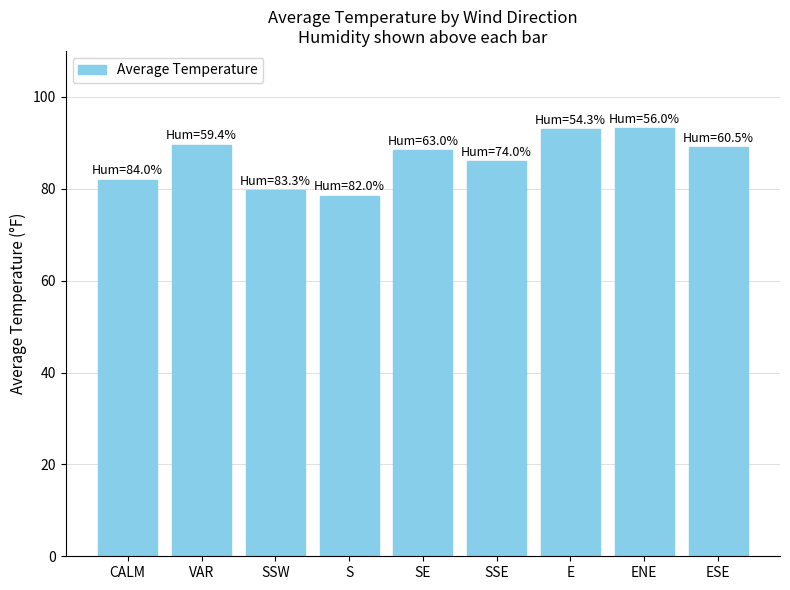

At which category does the chart reach its minimum across all series?

S